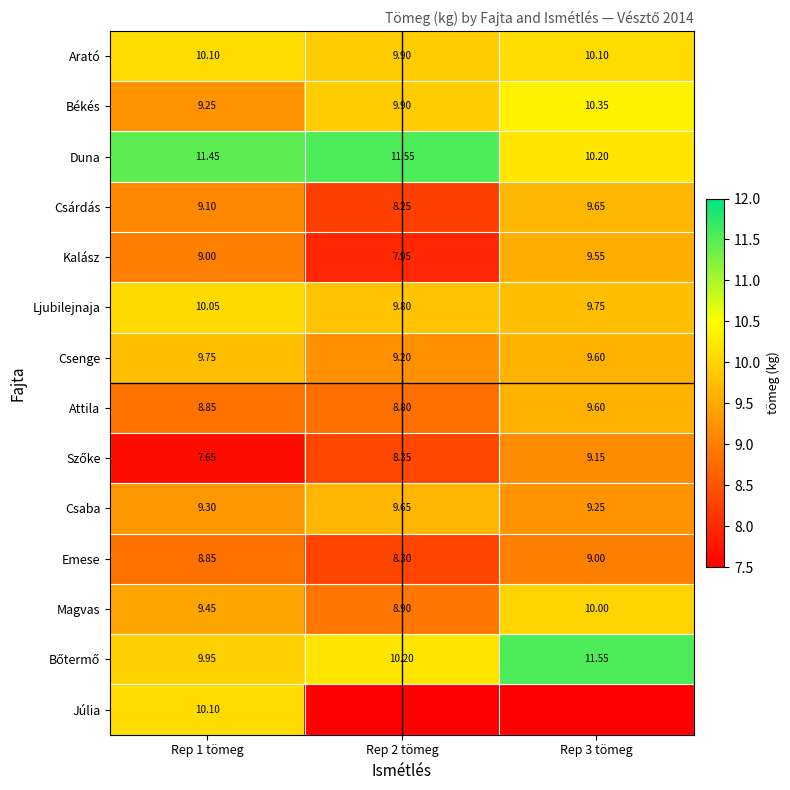

Where does the Szőke series first go above 8?

Rep 2 tömeg